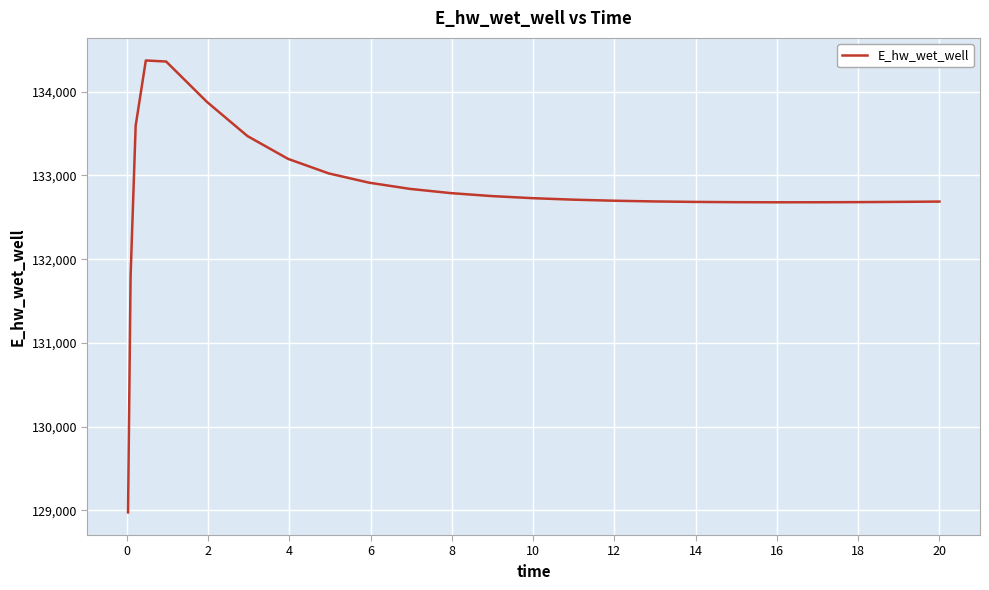

What is the difference between the maximum and minimum values?

5397.5